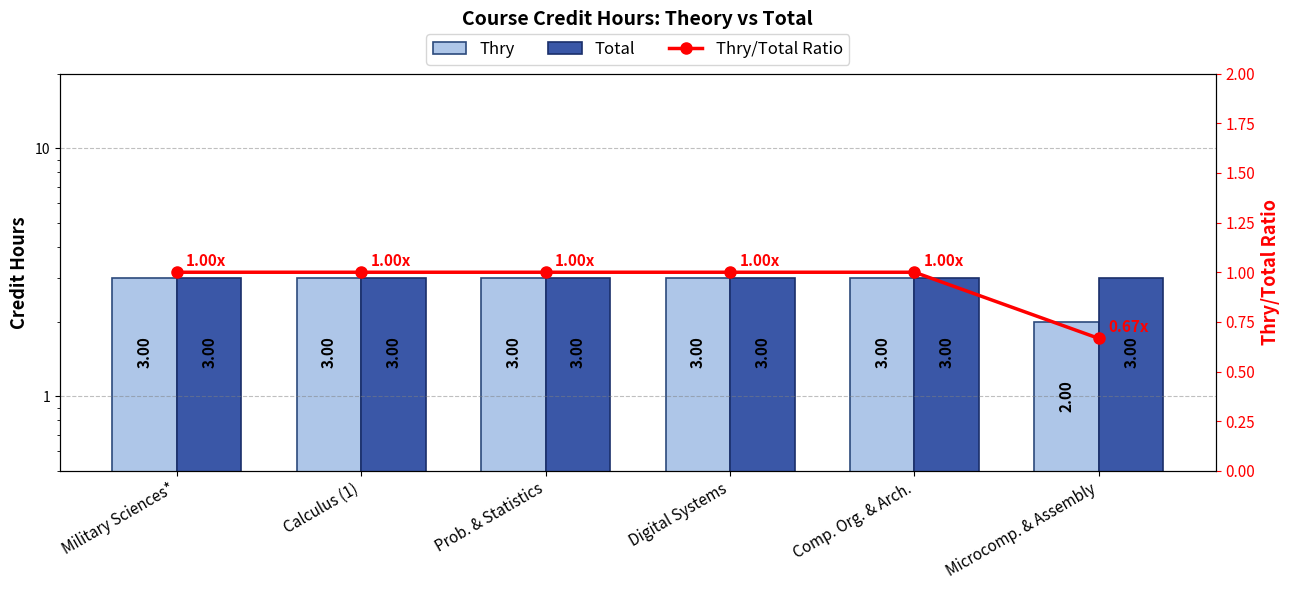

Reading right to left, extract all data points from this chart.

Thry: Microcomp. & Assembly=2.0	Comp. Org. & Arch.=3.0	Digital Systems=3.0	Prob. & Statistics=3.0	Calculus (1)=3.0	Military Sciences*=3.0
Total: Microcomp. & Assembly=3.0	Comp. Org. & Arch.=3.0	Digital Systems=3.0	Prob. & Statistics=3.0	Calculus (1)=3.0	Military Sciences*=3.0
Thry/Total Ratio: Microcomp. & Assembly=0.7	Comp. Org. & Arch.=1.0	Digital Systems=1.0	Prob. & Statistics=1.0	Calculus (1)=1.0	Military Sciences*=1.0